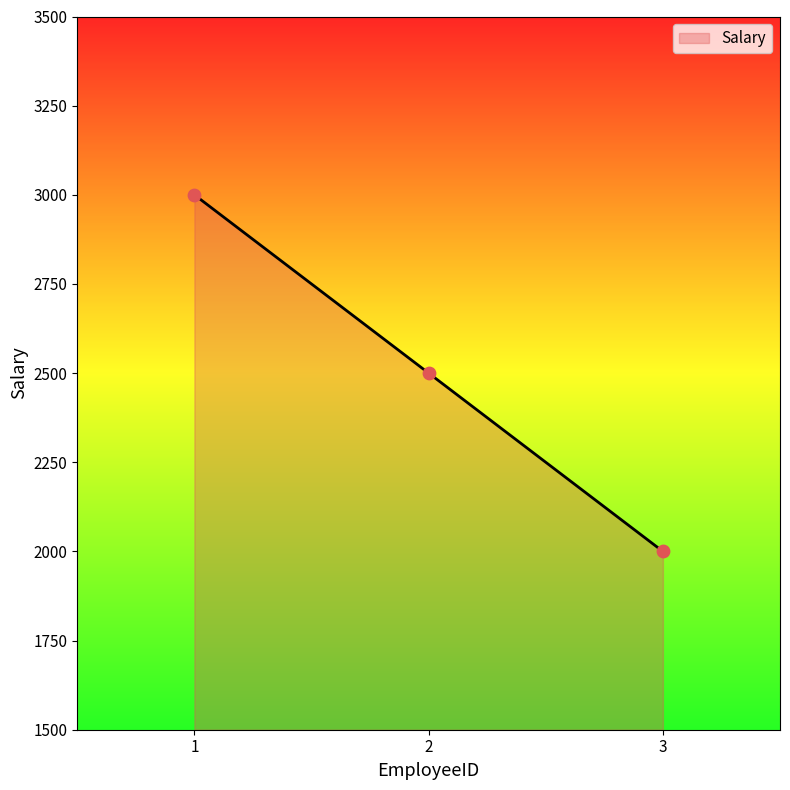

What is the ratio of the value at 3 to the value at 2?

0.8